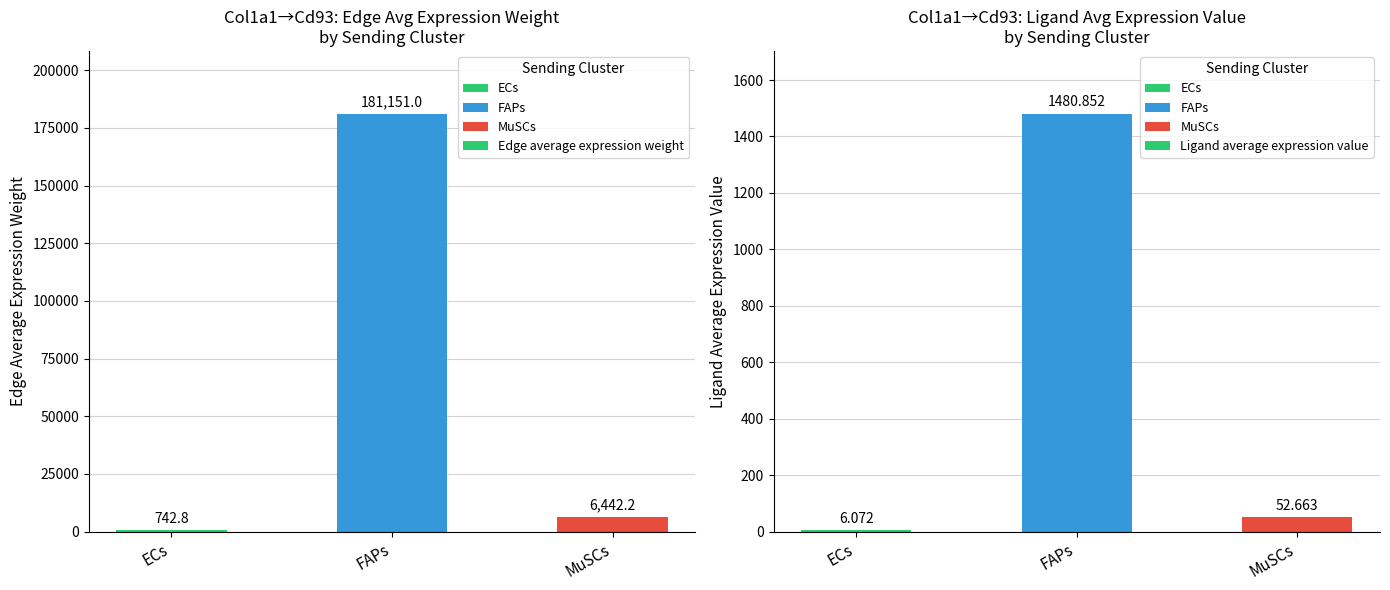

At which category is the sum across all series the highest?

FAPs